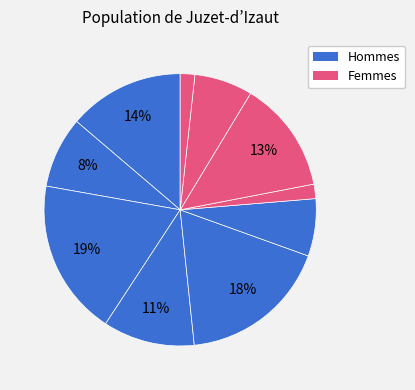

How many slices are in this pie chart?

10